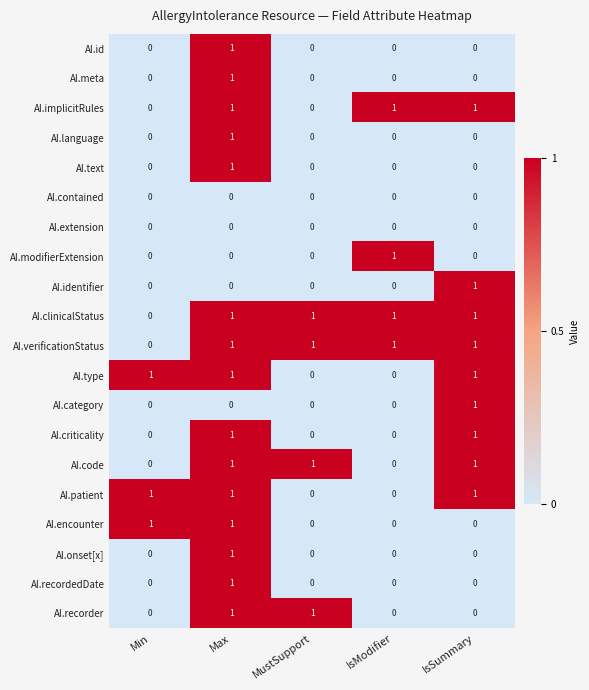

At which label does AI.identifier reach its peak?

IsSummary